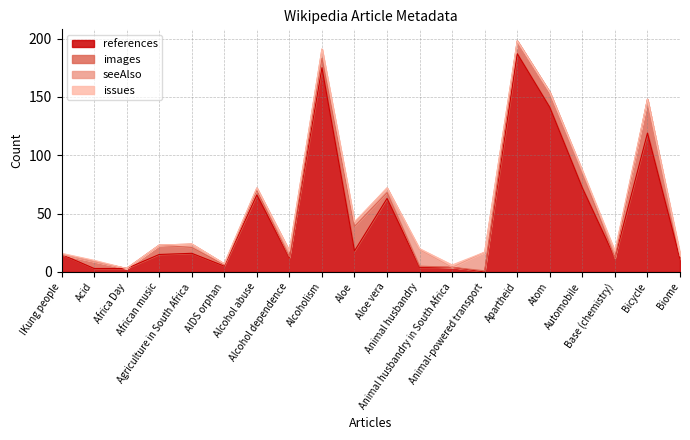

The images series shows 7 at Automobile. True or false?

False